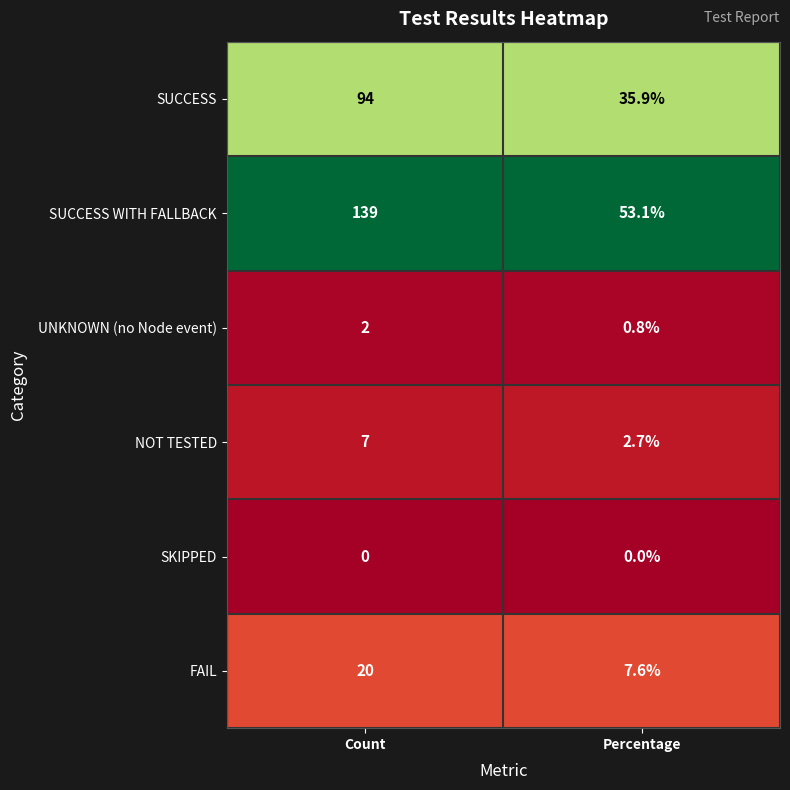

At which category is the sum across all series the highest?

Count